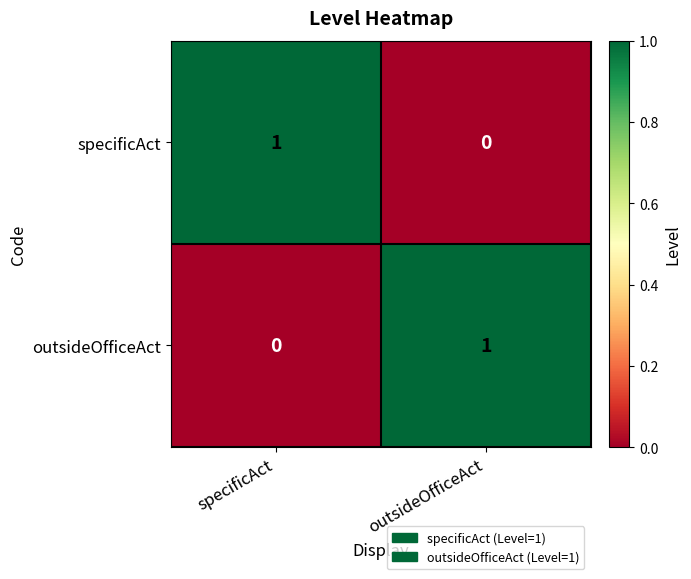

At which label is outsideOfficeAct closest to 0?

specificAct